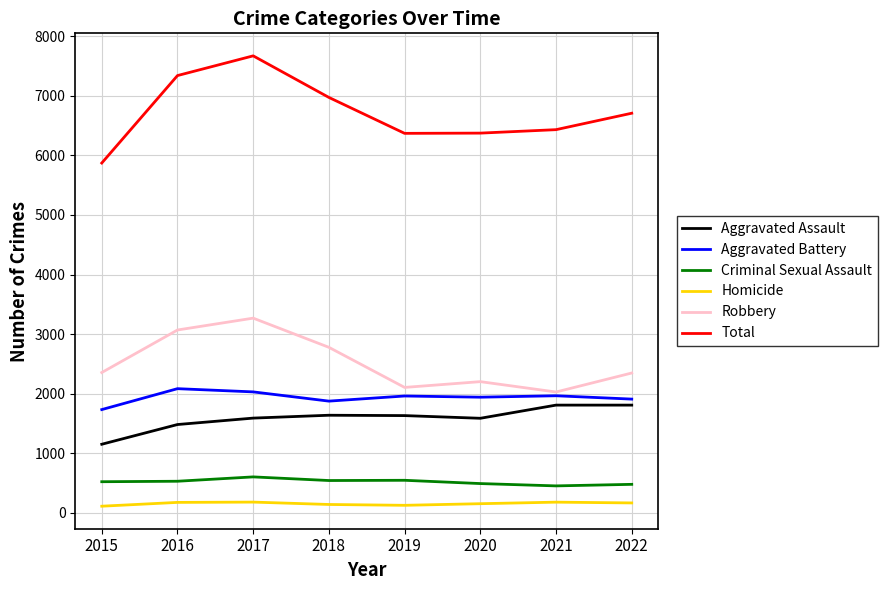

True or false: Criminal Sexual Assault and Robbery intersect in this chart.

False